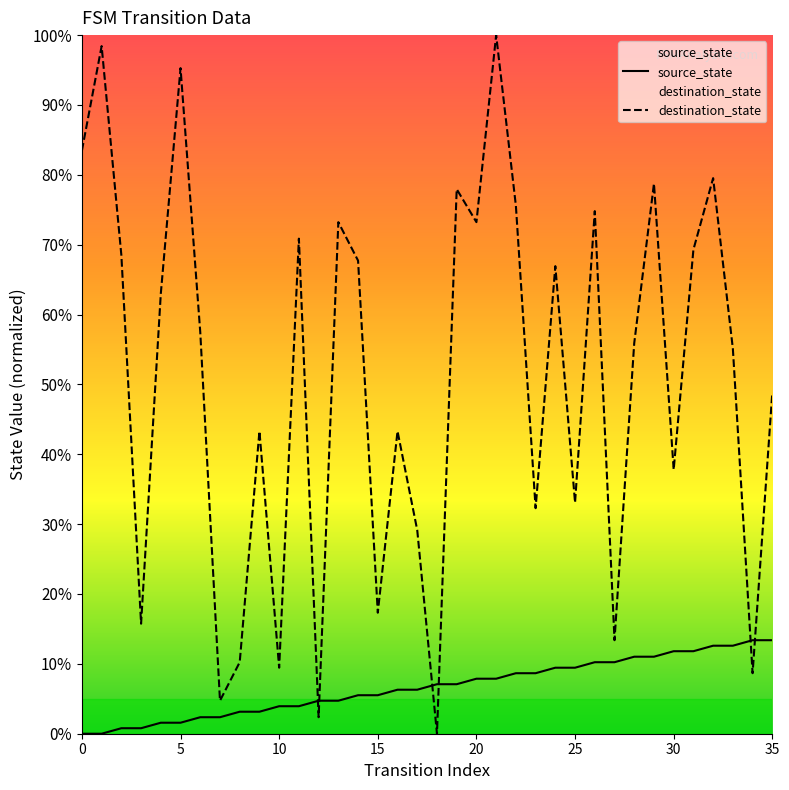

After their last crossing, which series has the higher values: destination_state or source_state?

destination_state